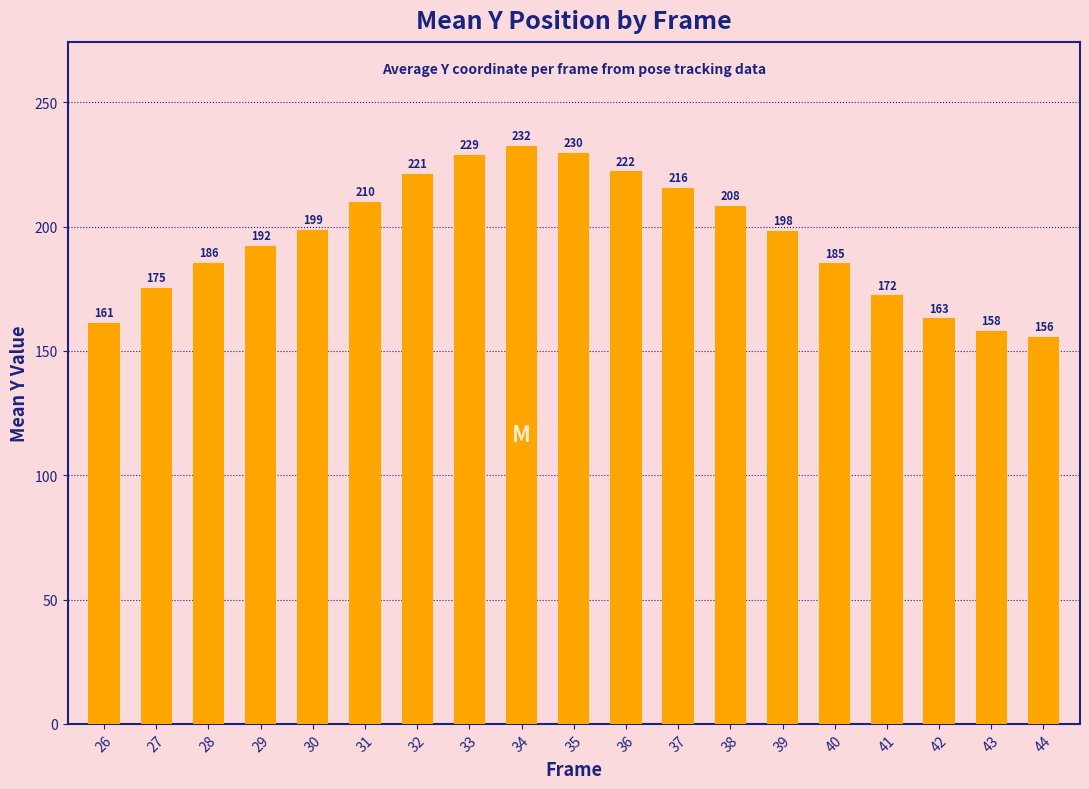

Is it true that the value at 36 is 116.3?

False